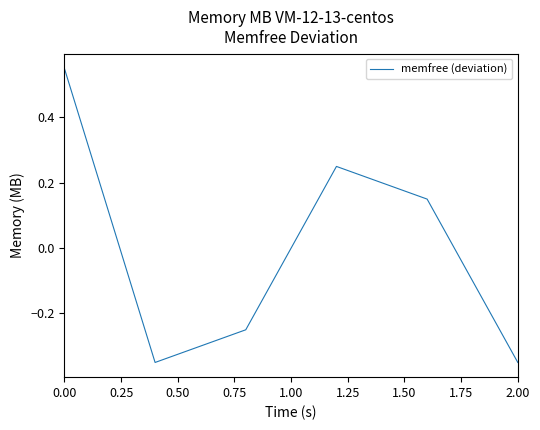

How many interior local peaks (higher than both neighbors) does the data have?

1